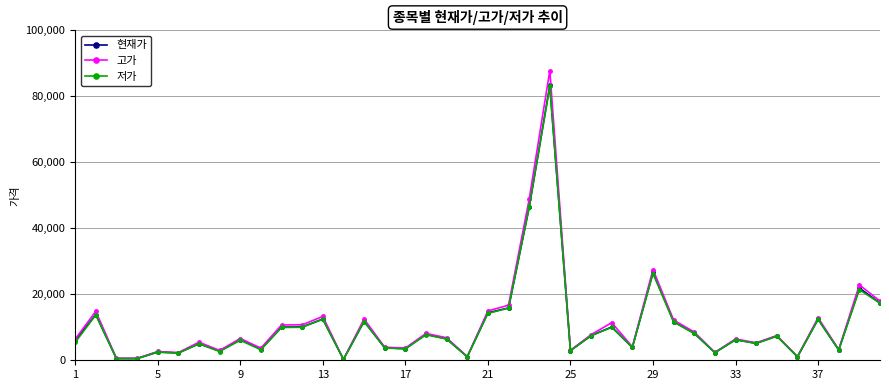

What is the greatest value displayed?

87800